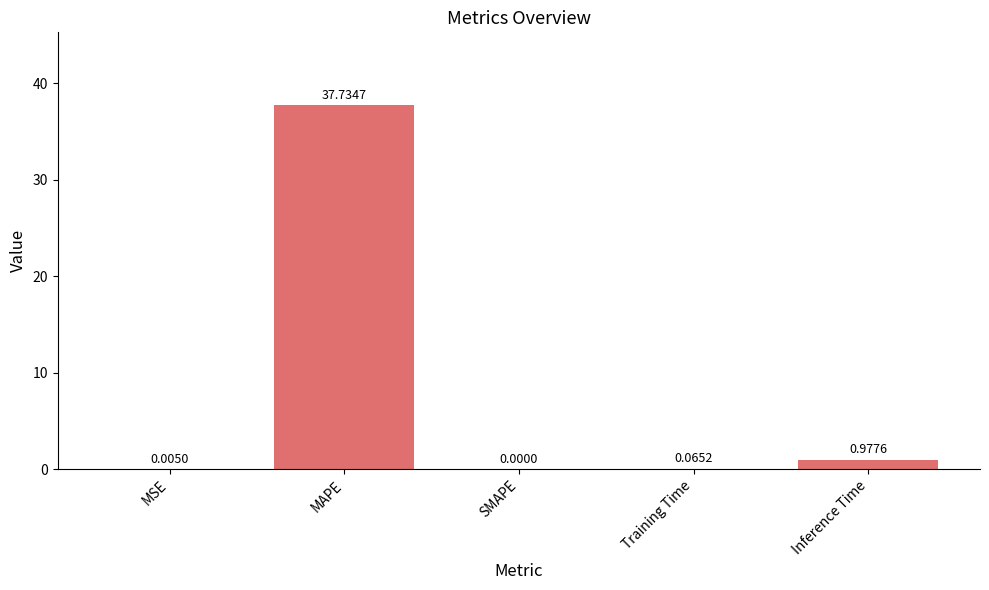

How many values are above zero?

4